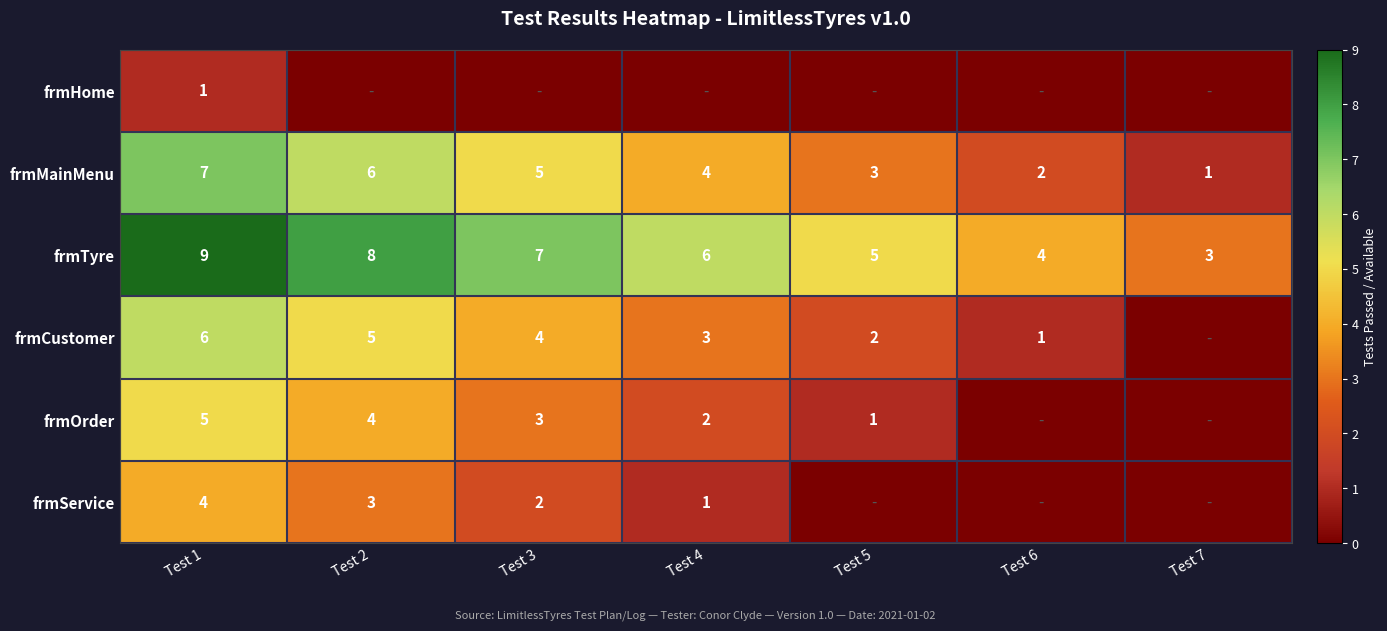

The value of frmTyre at Test 5 is 8. True or false?

False